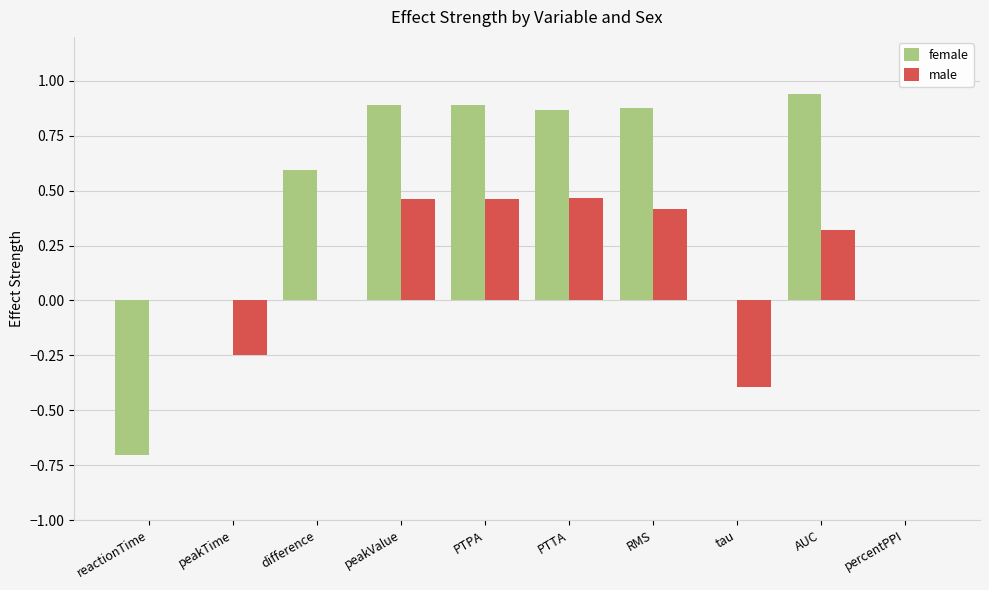

Which series has the largest total across all categories?

female